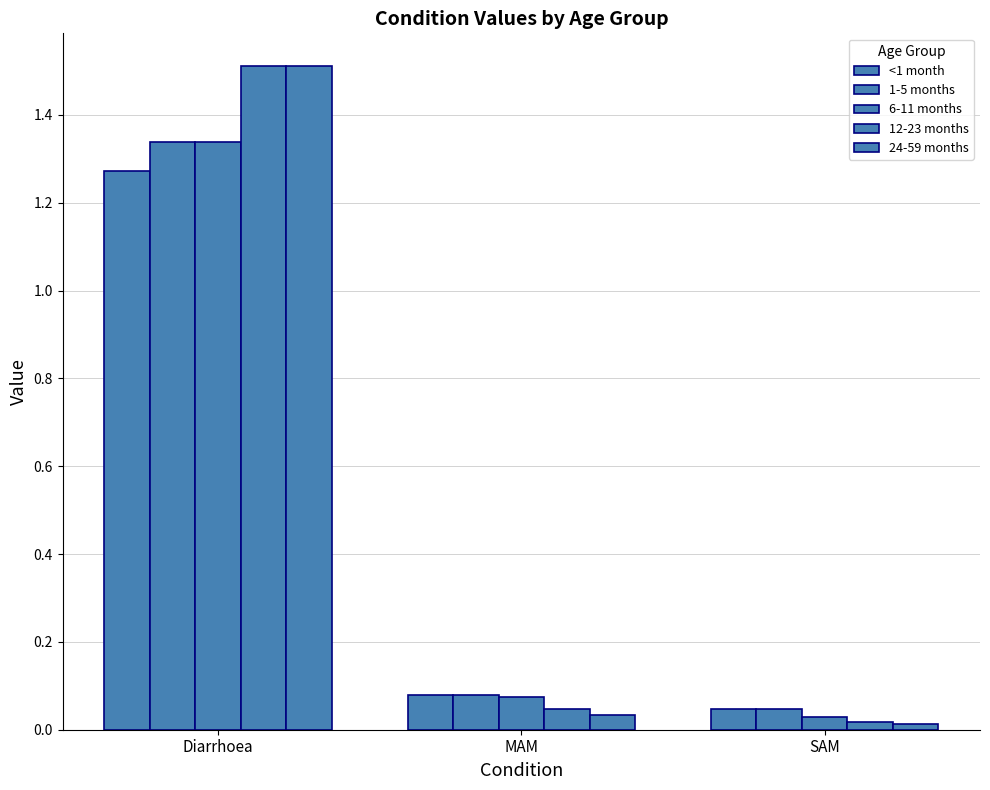

How many bars are there in total?

15